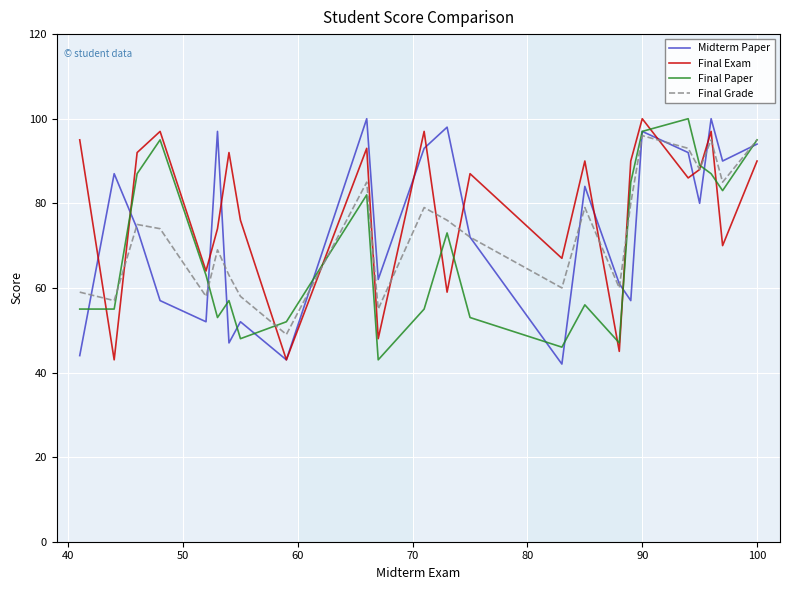

What is the maximum value shown in the chart?

100